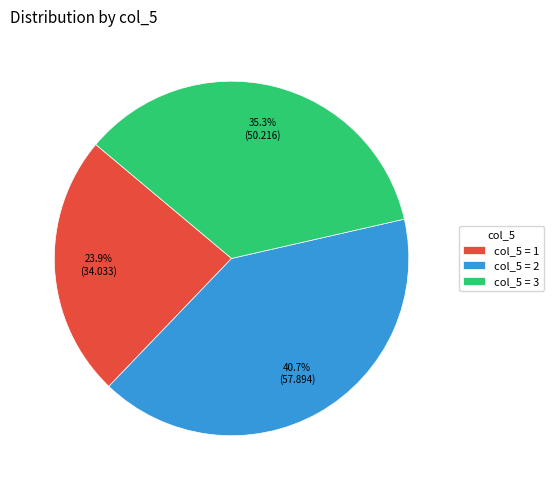

What is the ratio of the value at col_5 = 2 to the value at col_5 = 1?

1.7